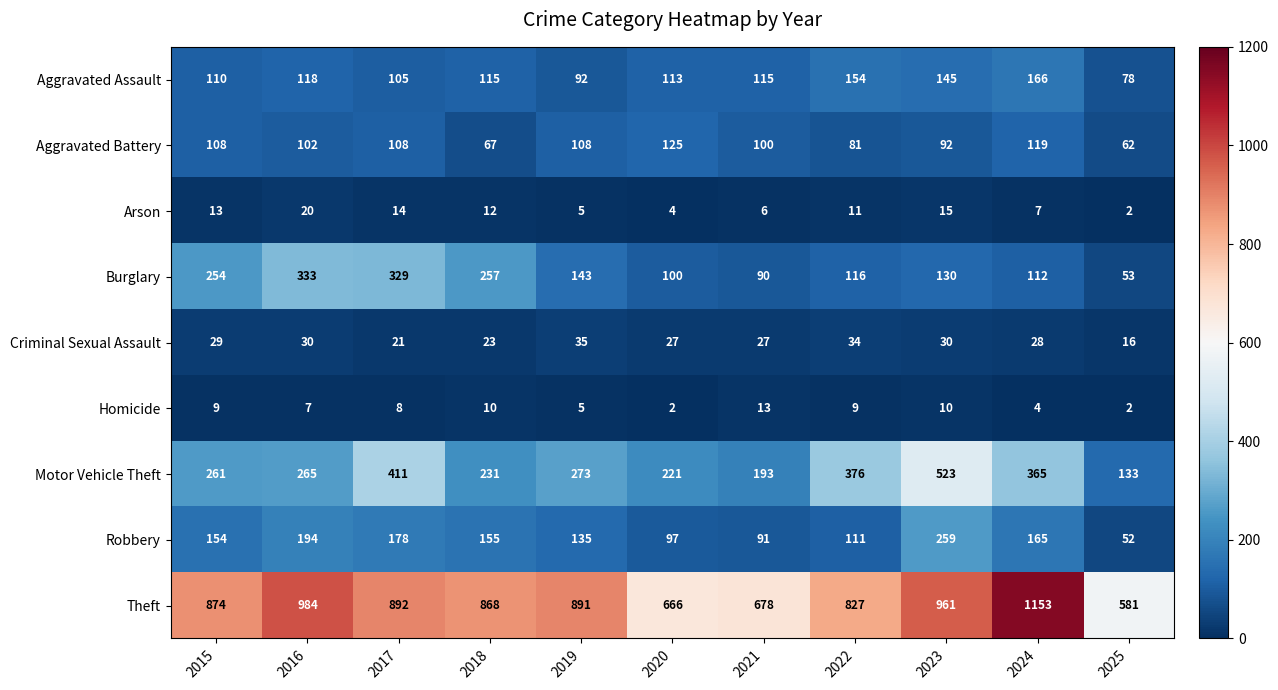

What is the greatest value displayed?

1153